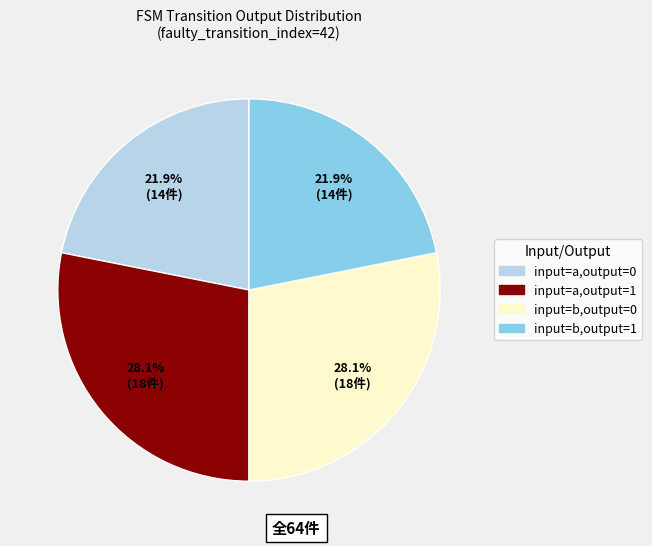

What is the ratio of the value at input=b,output=1 to the value at input=a,output=0?

1.0